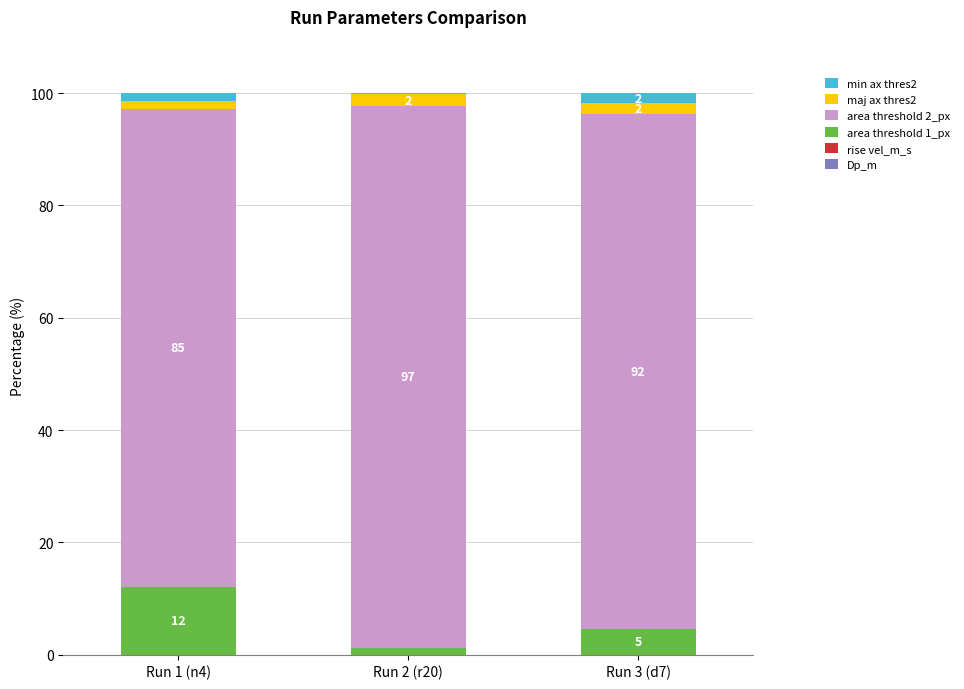

Are the bars grouped side by side (vs. stacked)?

No